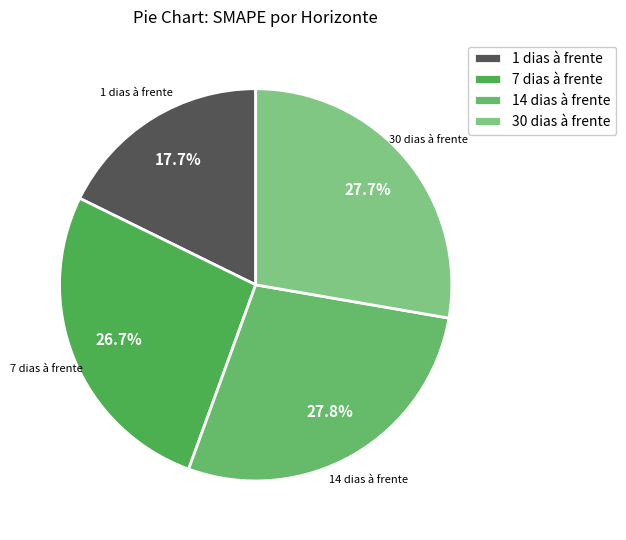

Between 7 dias à frente and 30 dias à frente, which is larger?

30 dias à frente